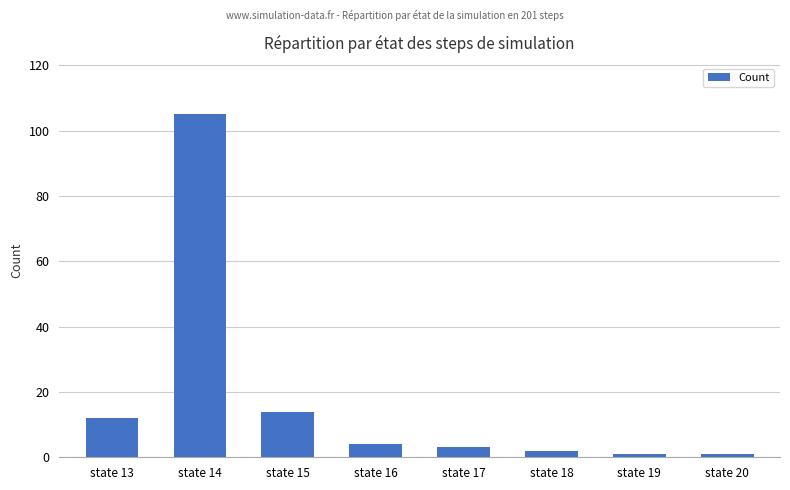

Read the value at state 18.

2